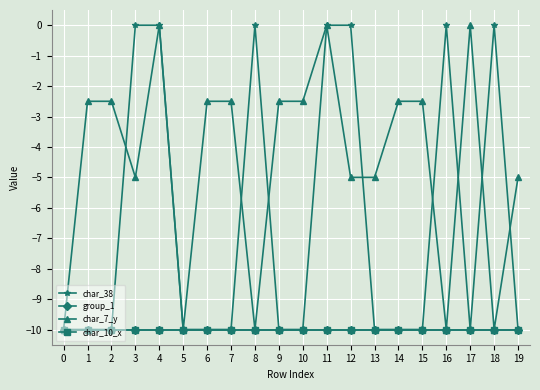

Does the chart display data point markers on the line(s)?

Yes